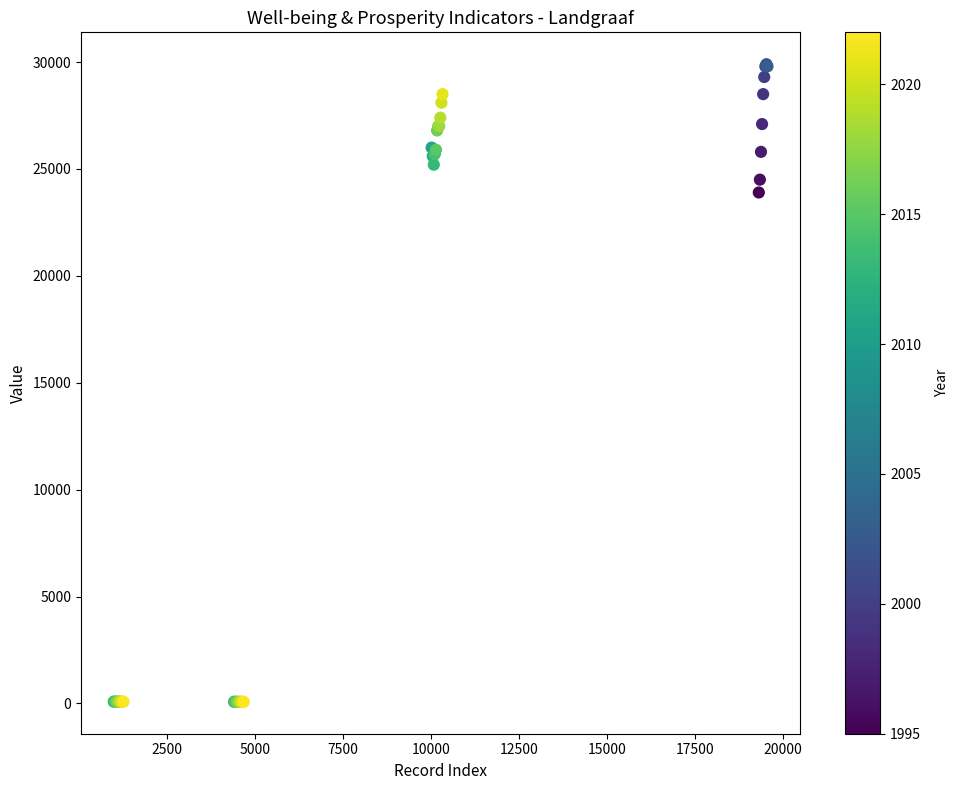

What Y value in the scatter plot is closest to 14987?

23900.0